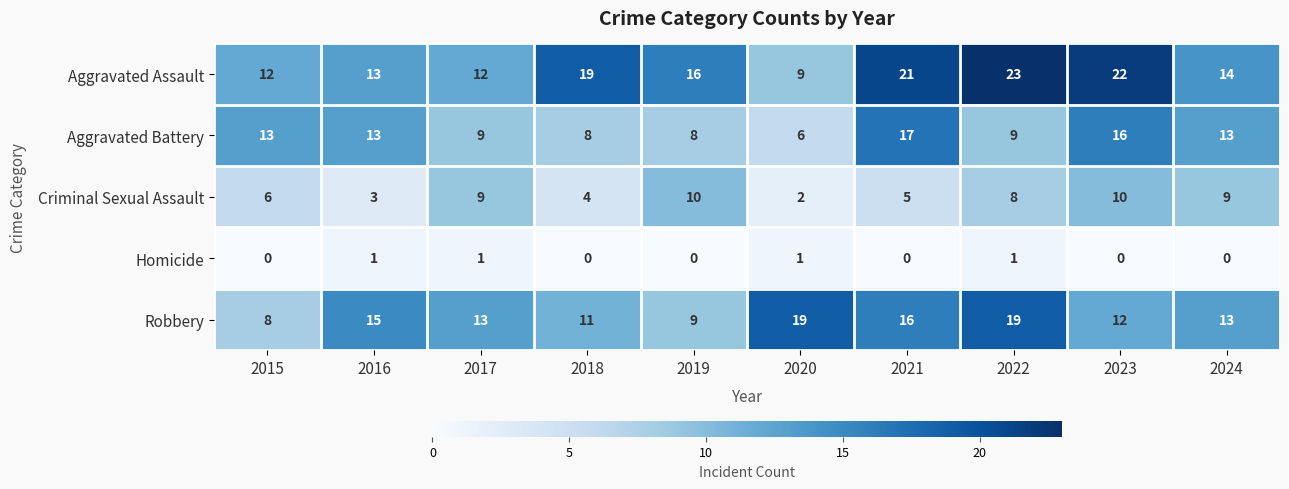

Read the Robbery value at 2024.

13